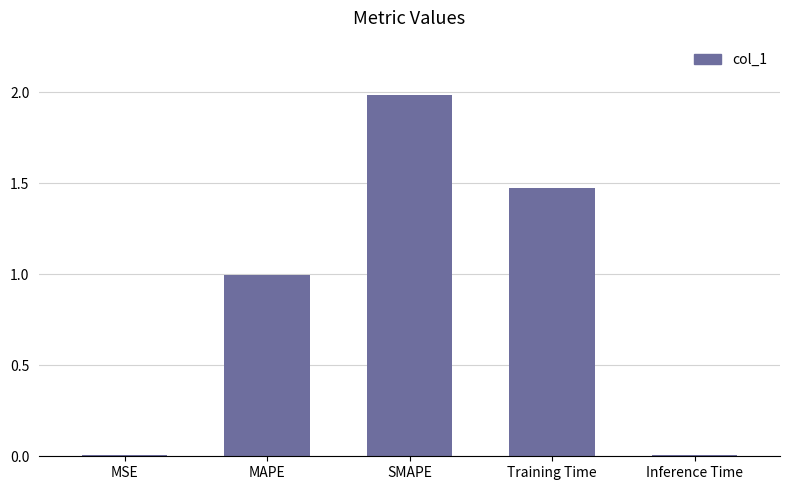

Which has a higher value, SMAPE or Inference Time?

SMAPE